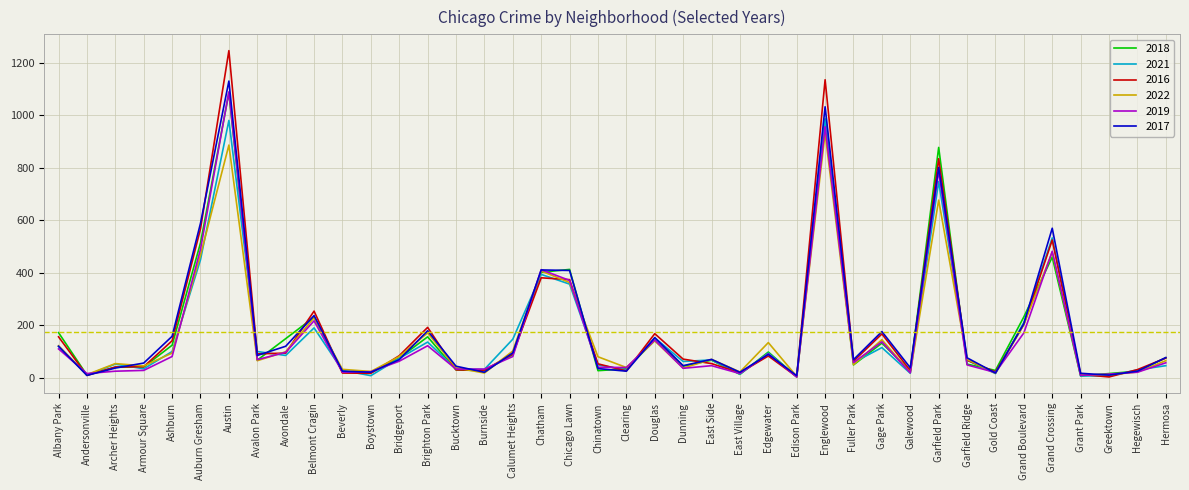

Which series changed the most between Edgewater and Englewood?

2016